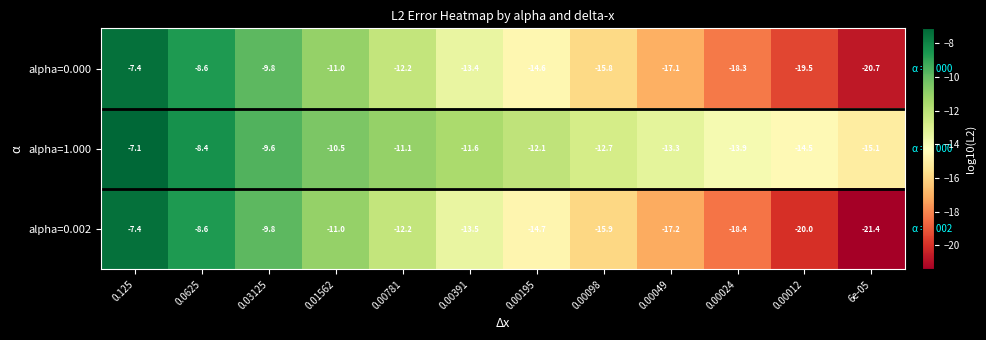

What is the highest value of the alpha=0.000 series?

-7.4